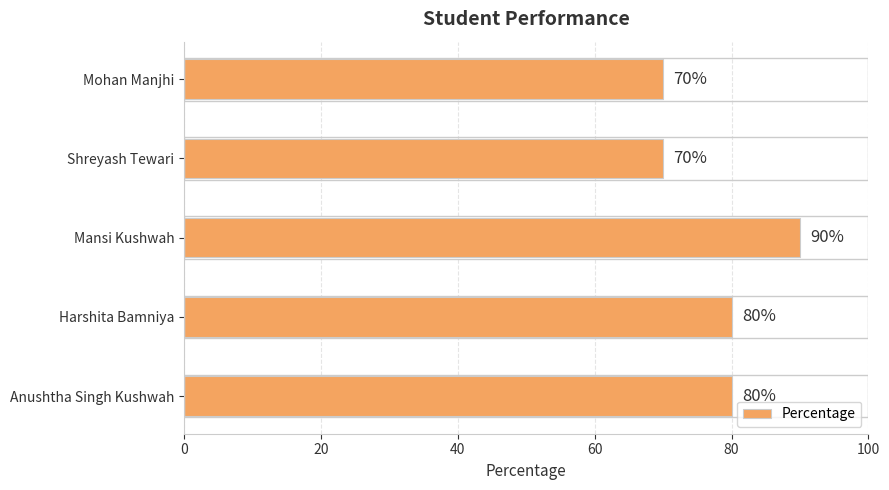

At which category does the chart reach its peak across all series?

Mansi Kushwah